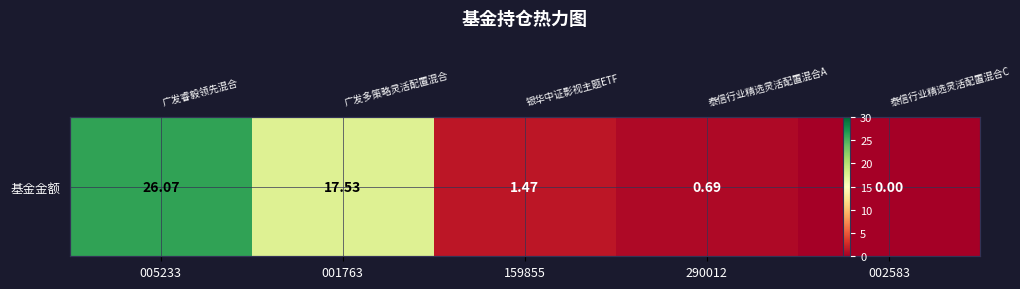

Between 005233 and 002583, which is larger?

005233